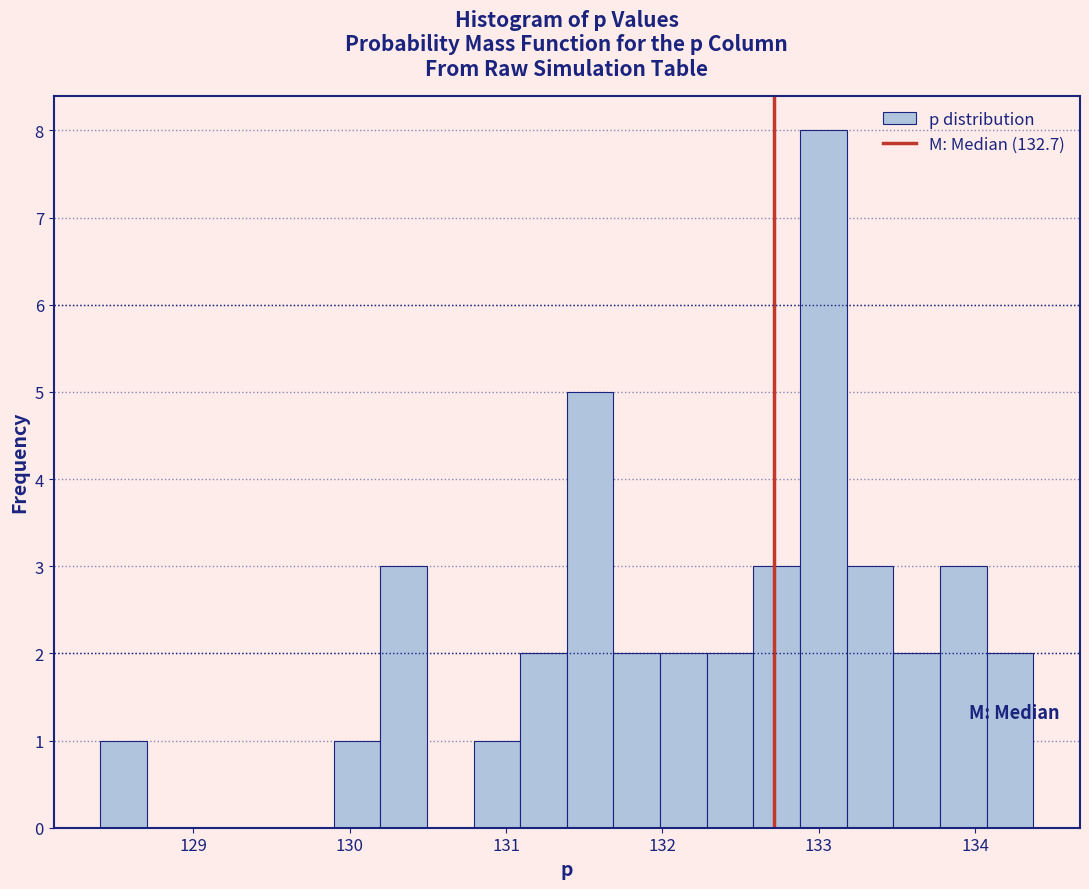

Around what value on the x-axis is the tallest bar? Give the approximate position of its centre, as read against the axis.

133.0